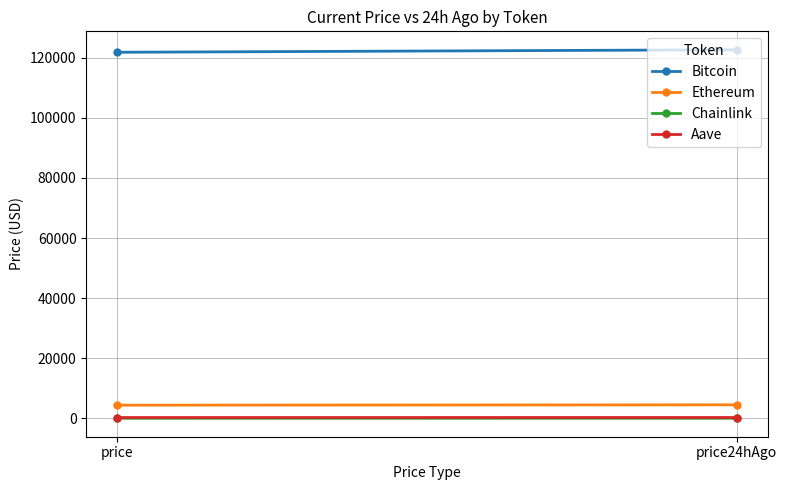

The Aave series shows 382.2 at price24hAgo. True or false?

False